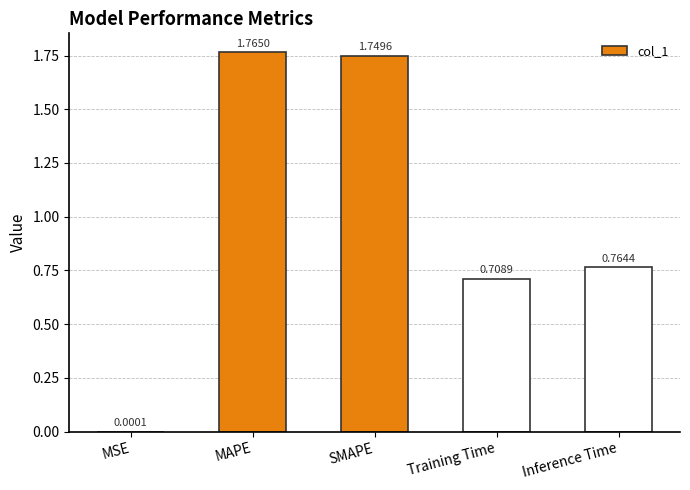

The chart shows a value of 1.2 at Training Time. True or false?

False